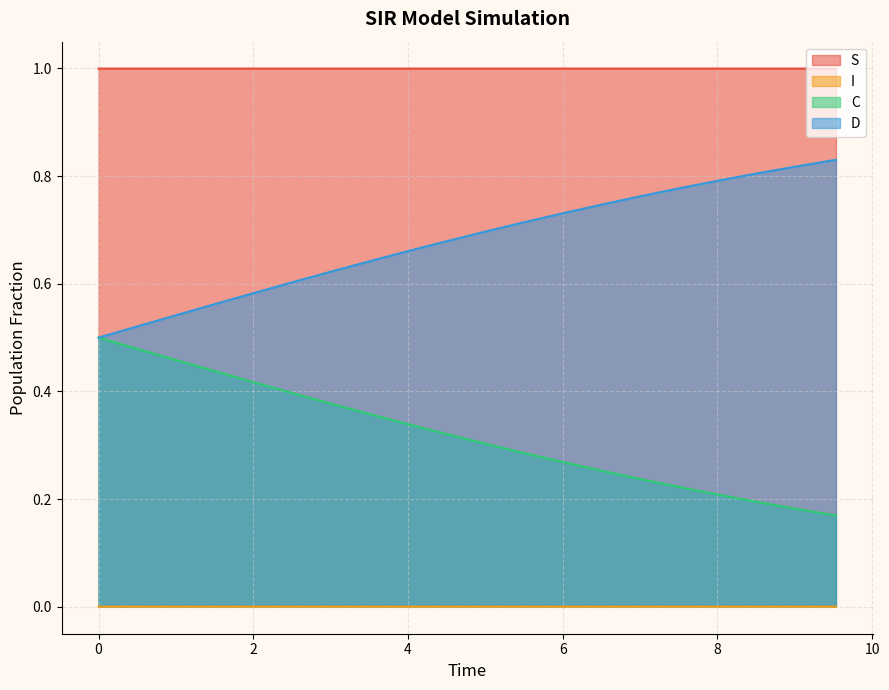

Where is I nearest to the value 0?

6.521739130434782